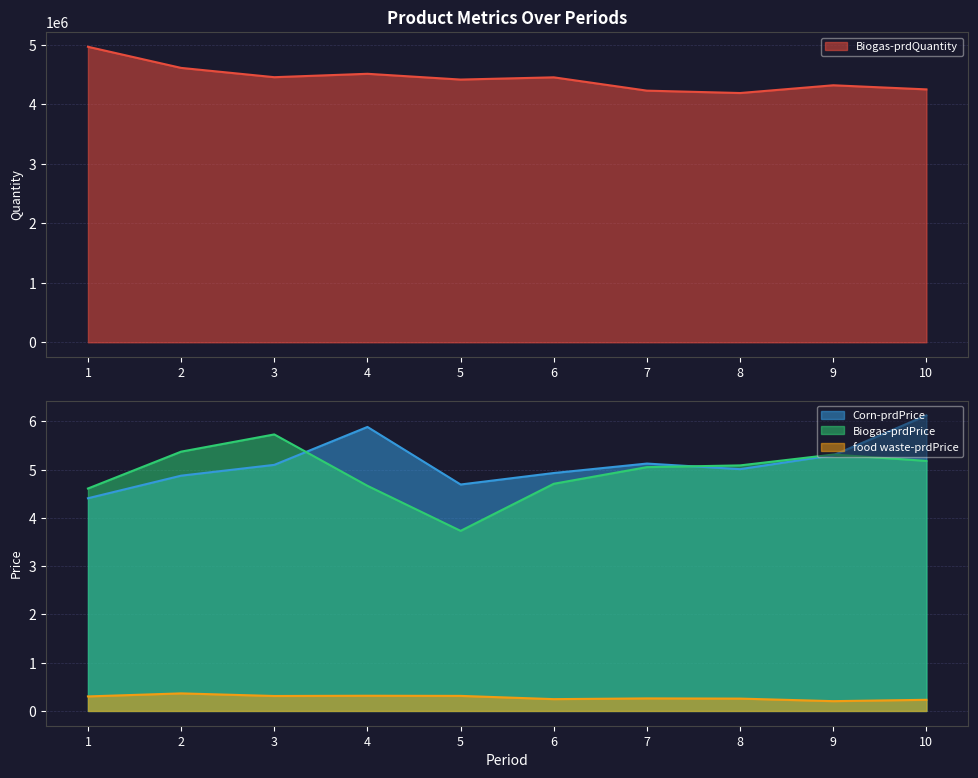

What is the sum of the Biogas-prdPrice values at 5 and 6?

8.4